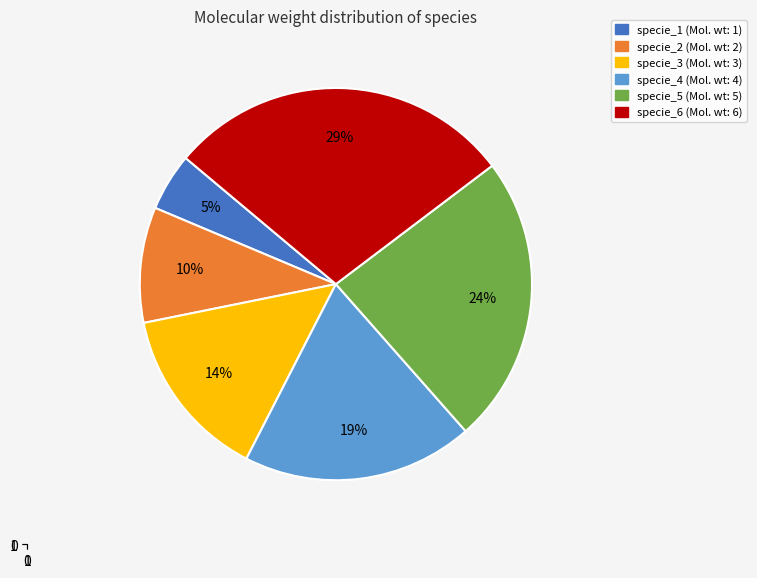

Which slice is the smallest?

specie_1